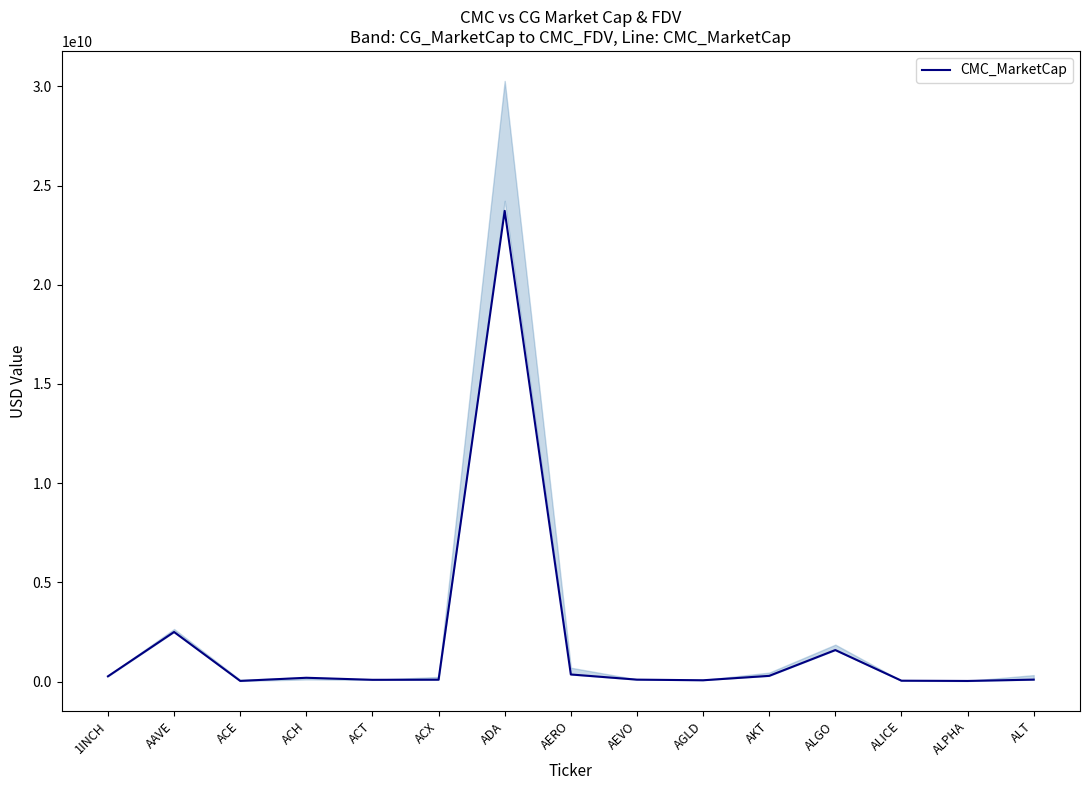

What is the difference between the maximum and minimum values?

23691809091.1